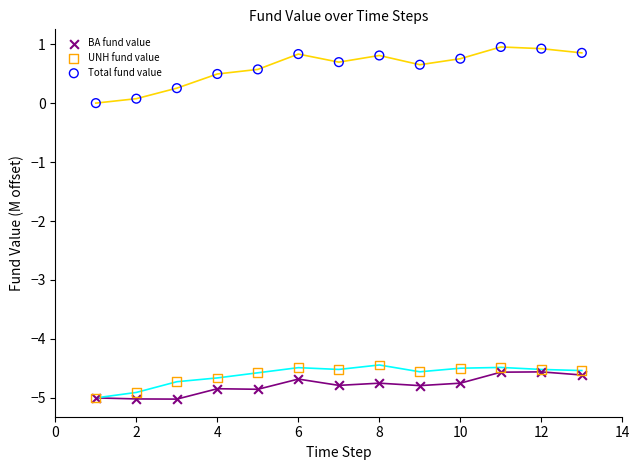

What are all the series names shown in the legend?

BA fund value, UNH fund value, Total fund value